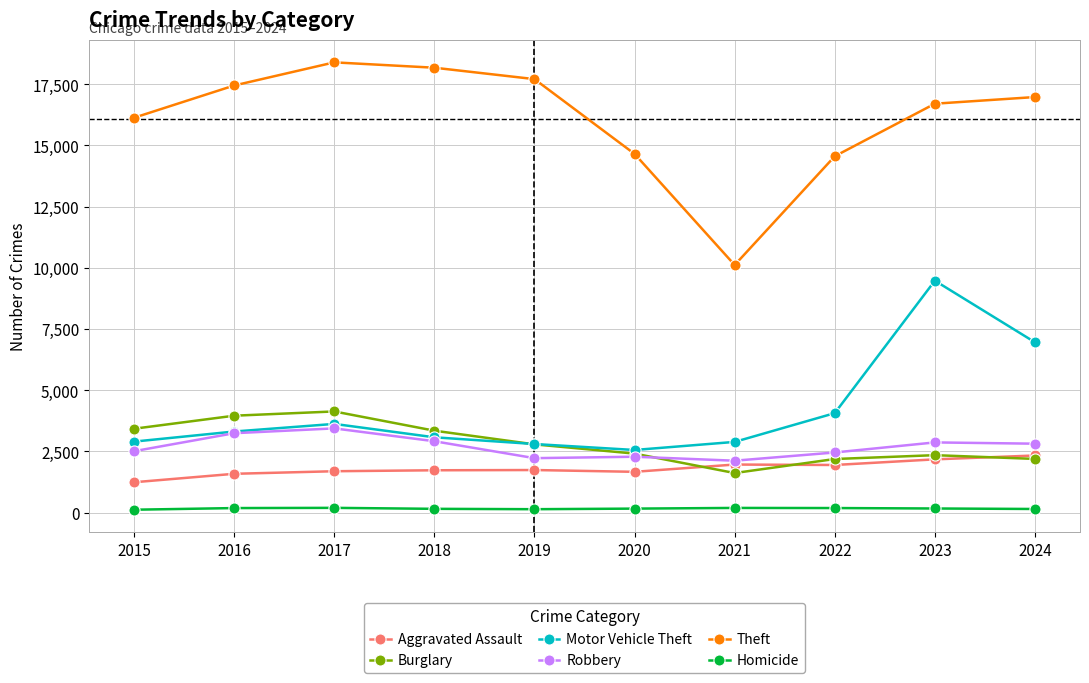

Which series has the widest spread of values?

Theft